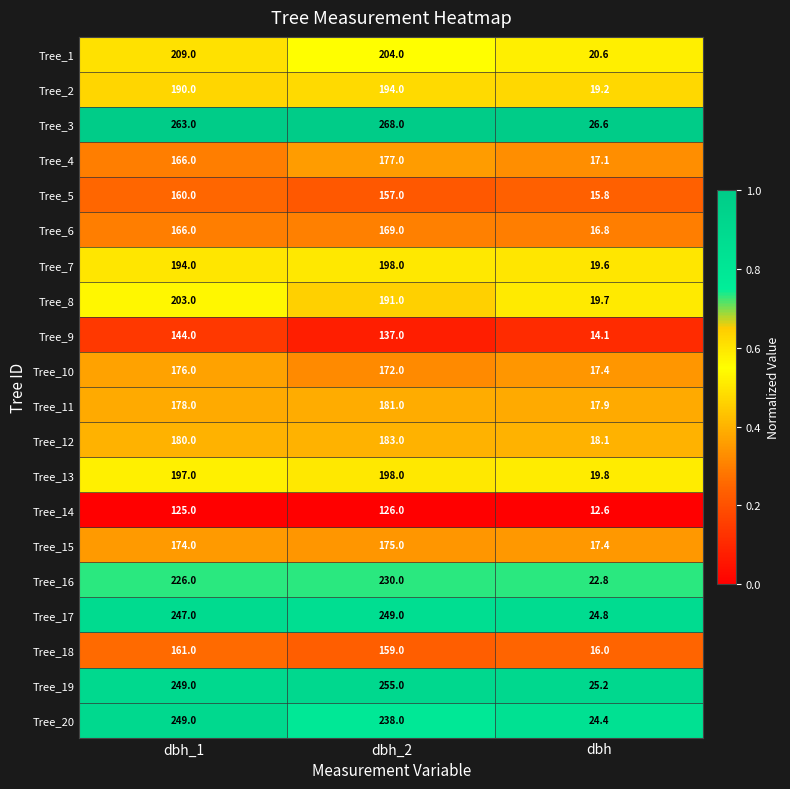

Where does the Tree_10 series first go above 172?

dbh_1